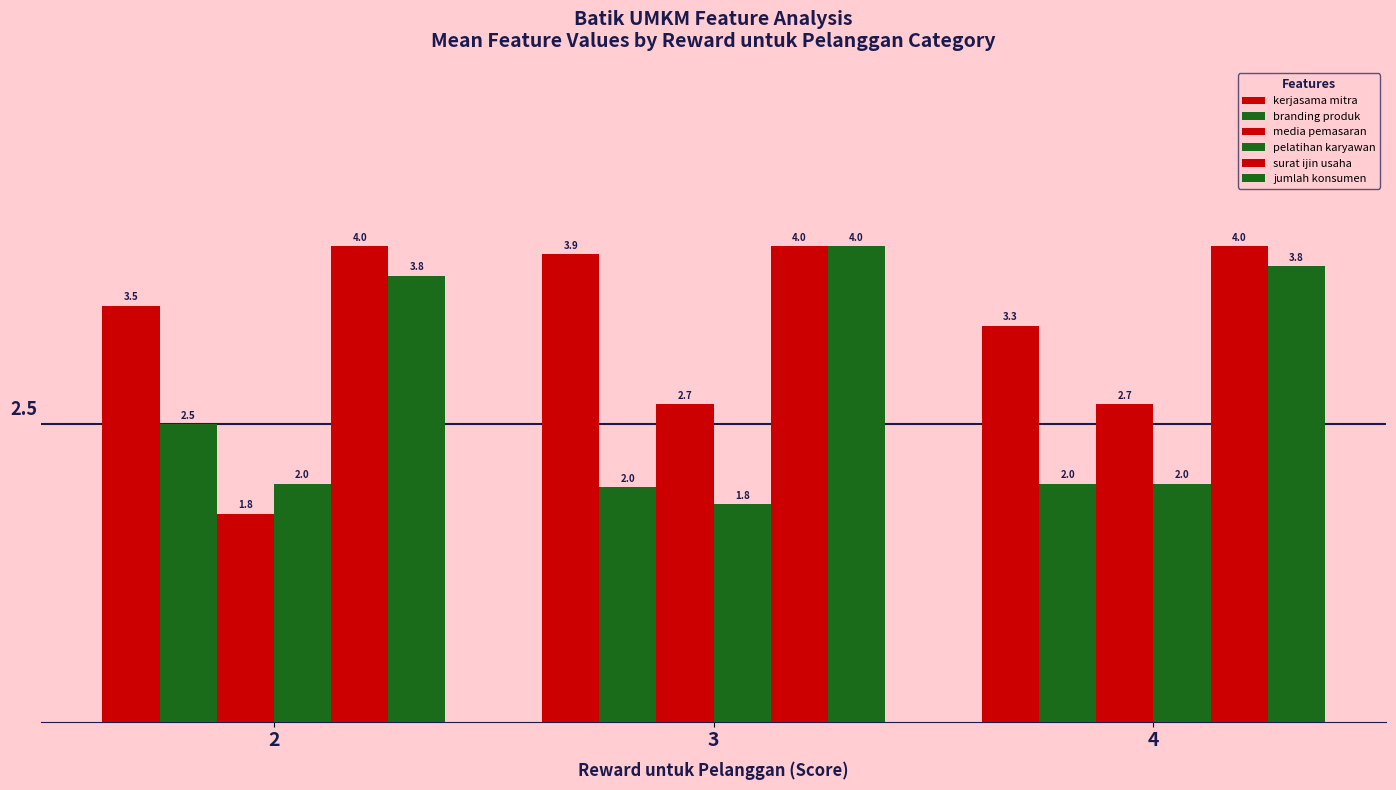

What is the value of the media pemasaran bar at the 2nd from the left?

2.7